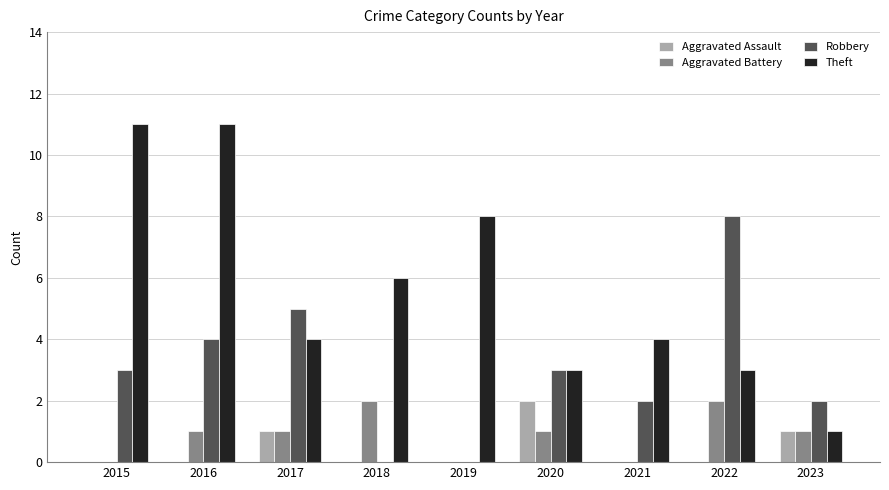

What is the sum of all Aggravated Battery values?

8